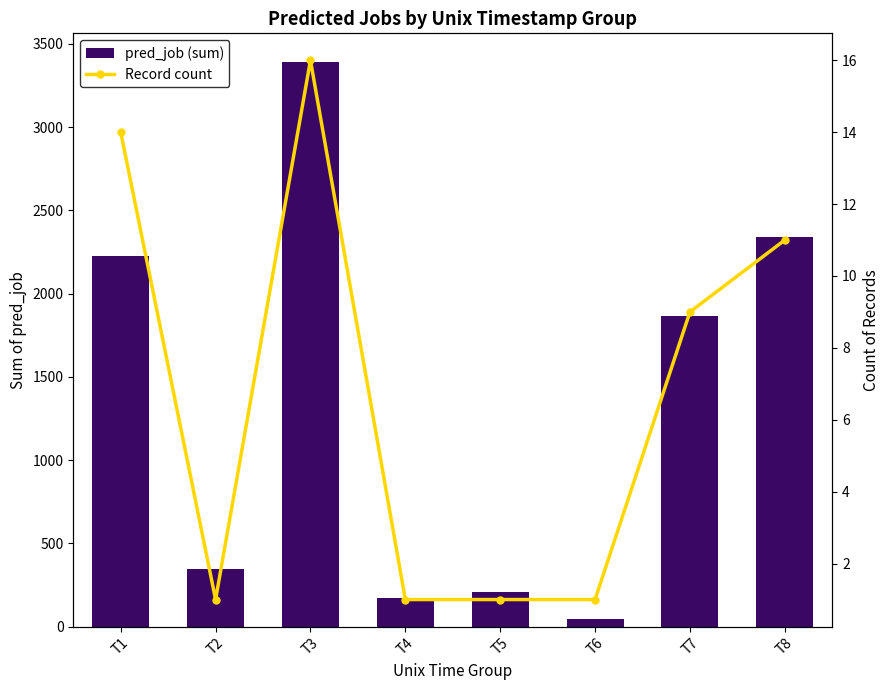

What are all the series names shown in the legend?

pred_job (sum), Record count